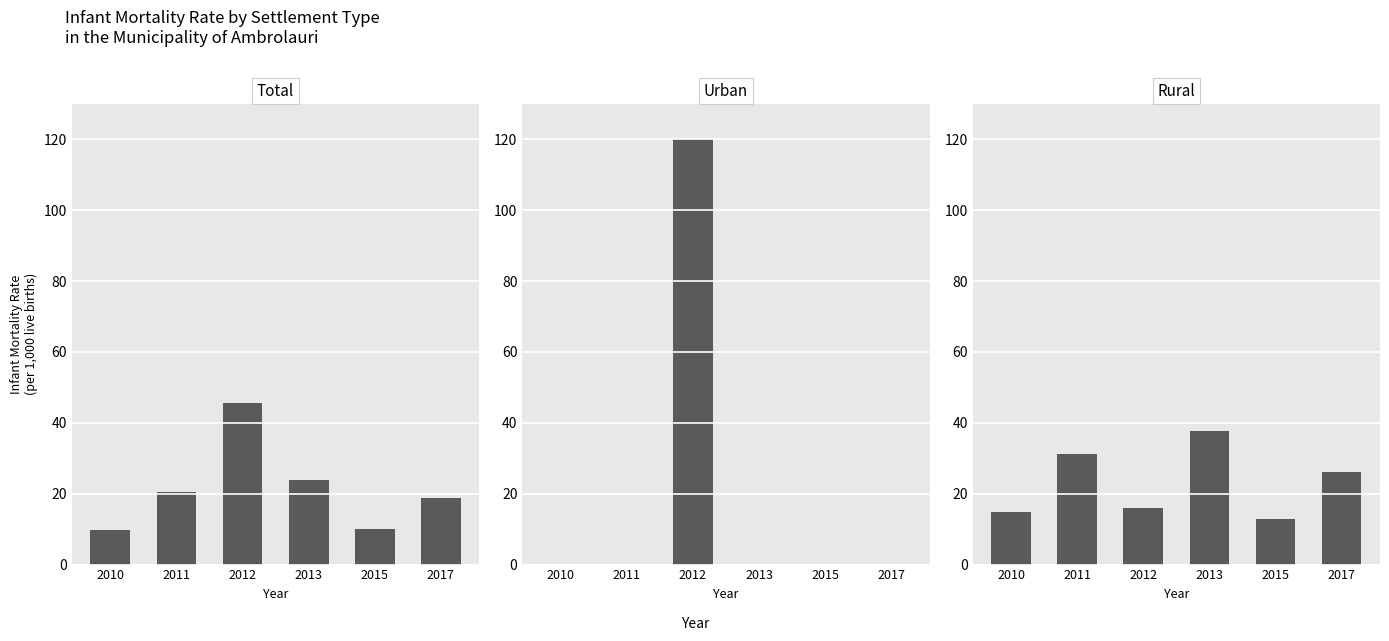

How many data points in Rural are above 26?

2